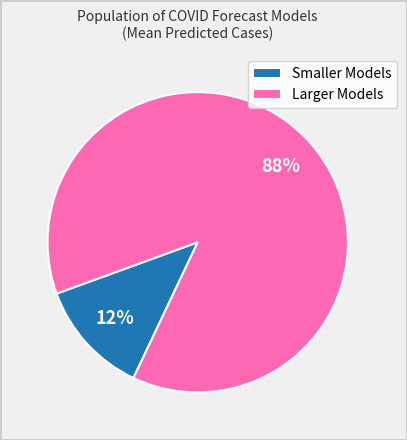

Which has a higher value, Smaller Models or Larger Models?

Larger Models